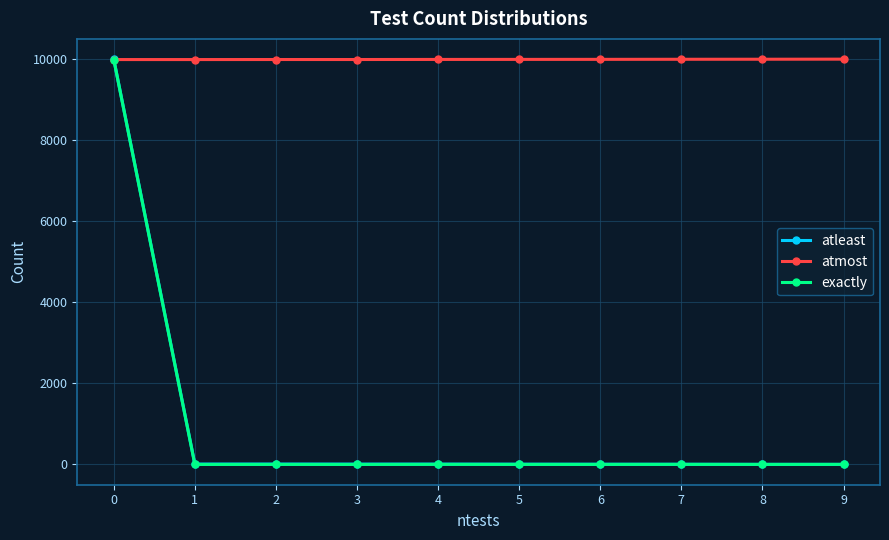

Is the value of exactly at 3 greater than the value of atleast at 0?

No